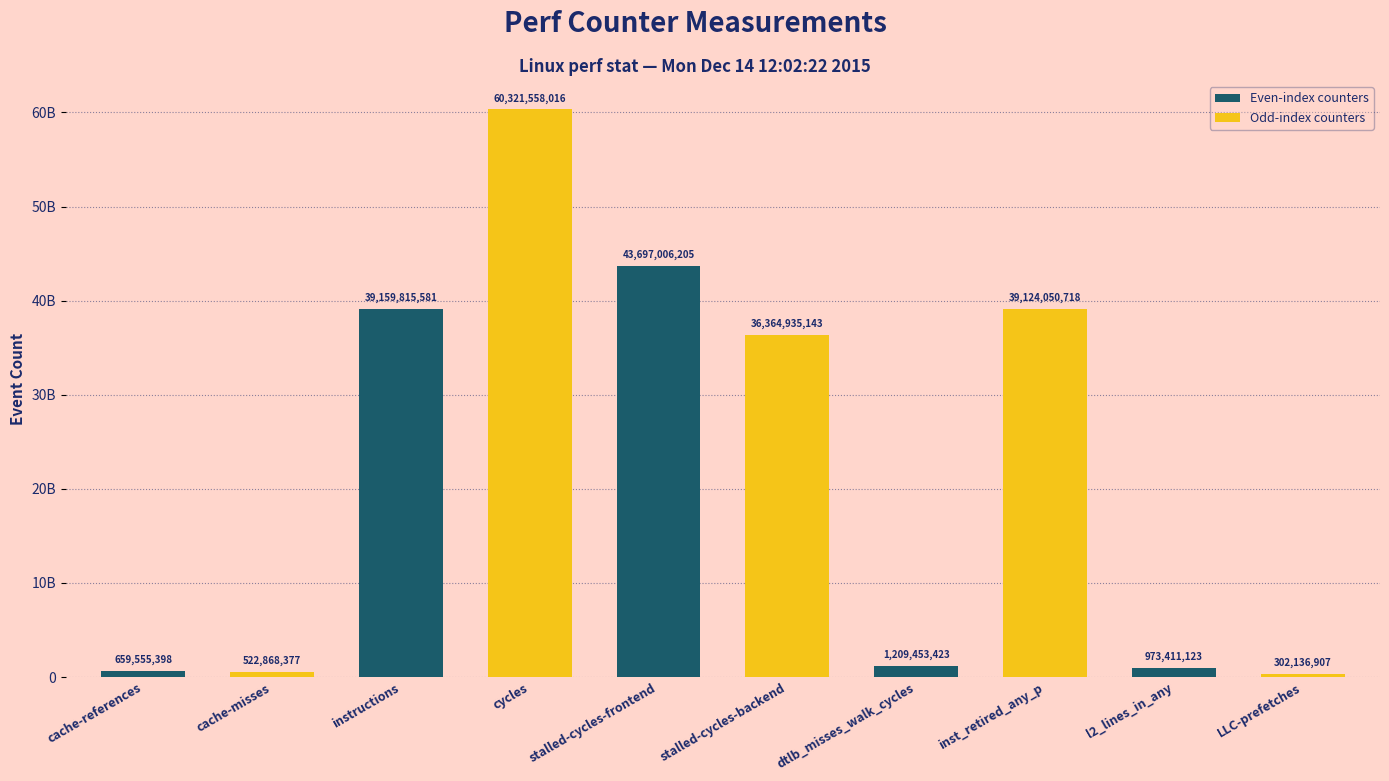

What is the value of the 6th bar from the left?

36364935143